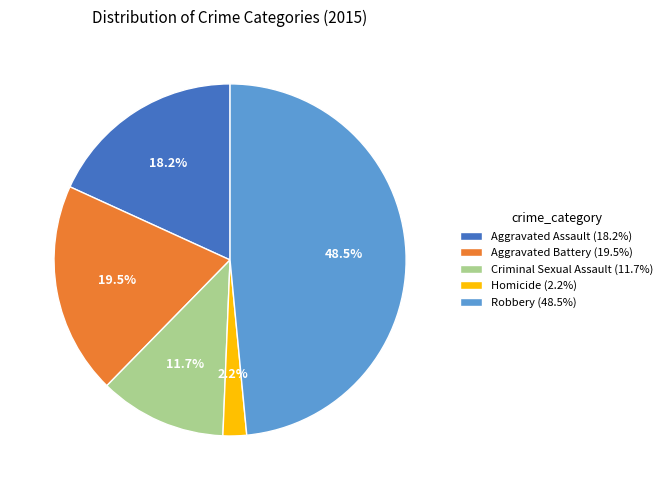

Which slice is the smallest?

Homicide